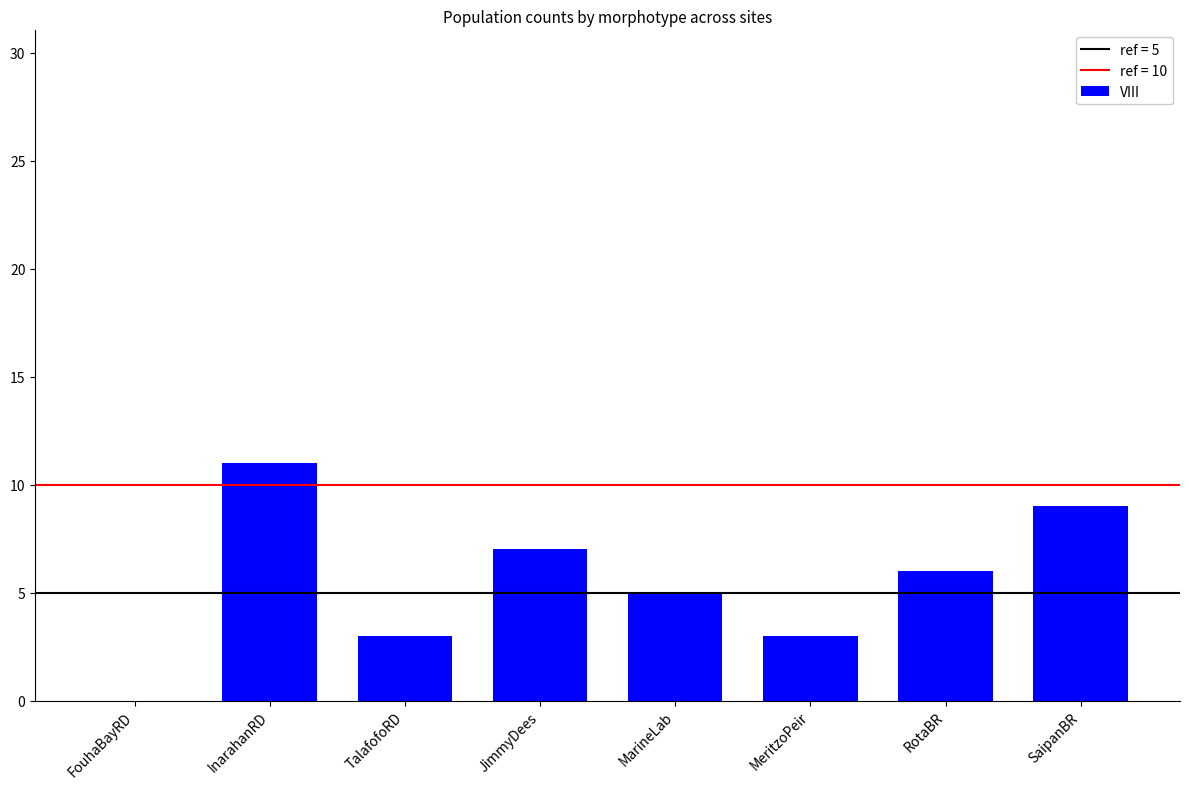

What is the greatest value displayed?

11